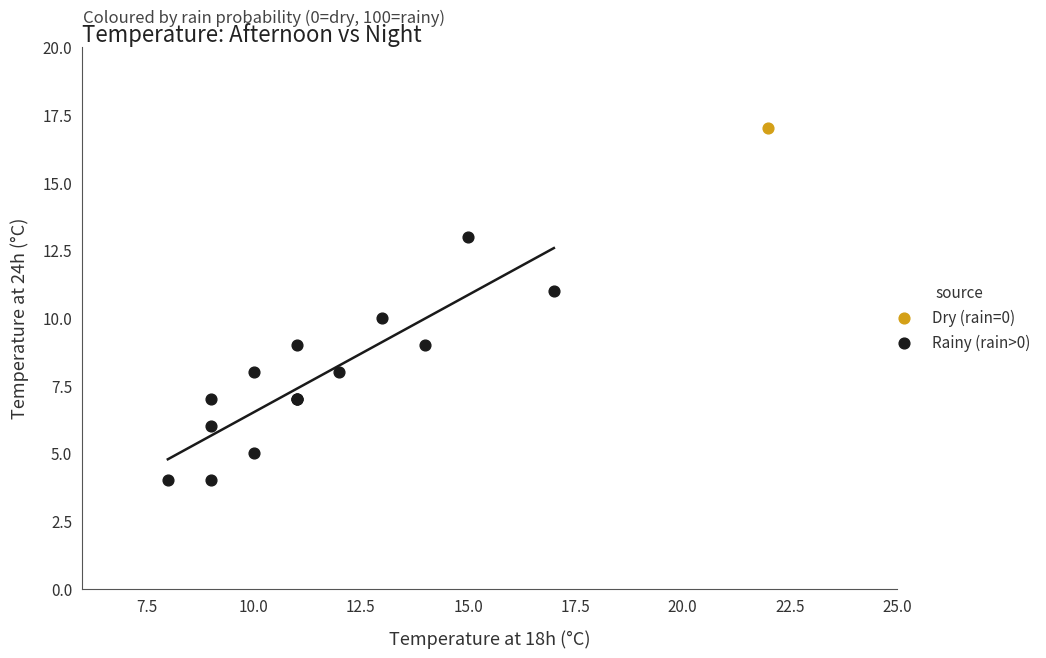

What are all the series names shown in the legend?

Dry (rain=0), Rainy (rain>0)